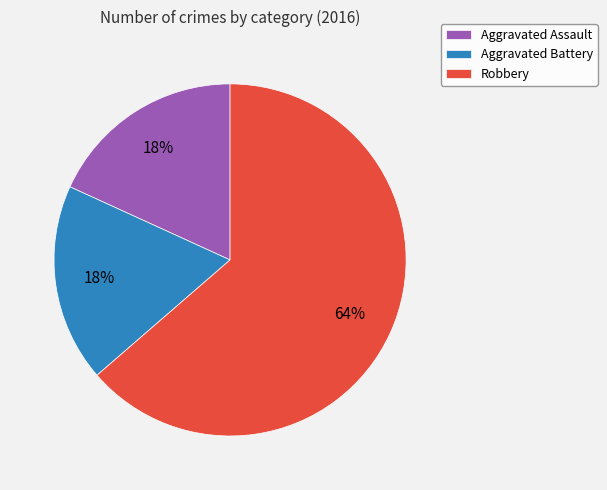

Which slice represents more than half of the pie?

Robbery